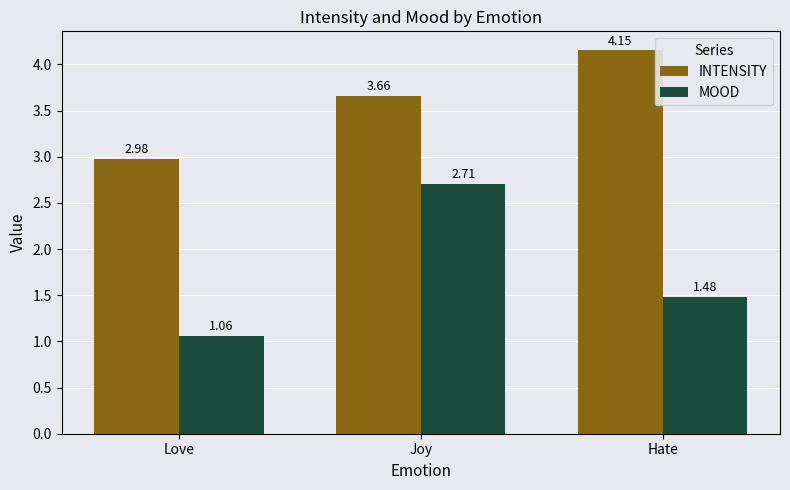

List the series in order of their peak value, highest first.

INTENSITY, MOOD